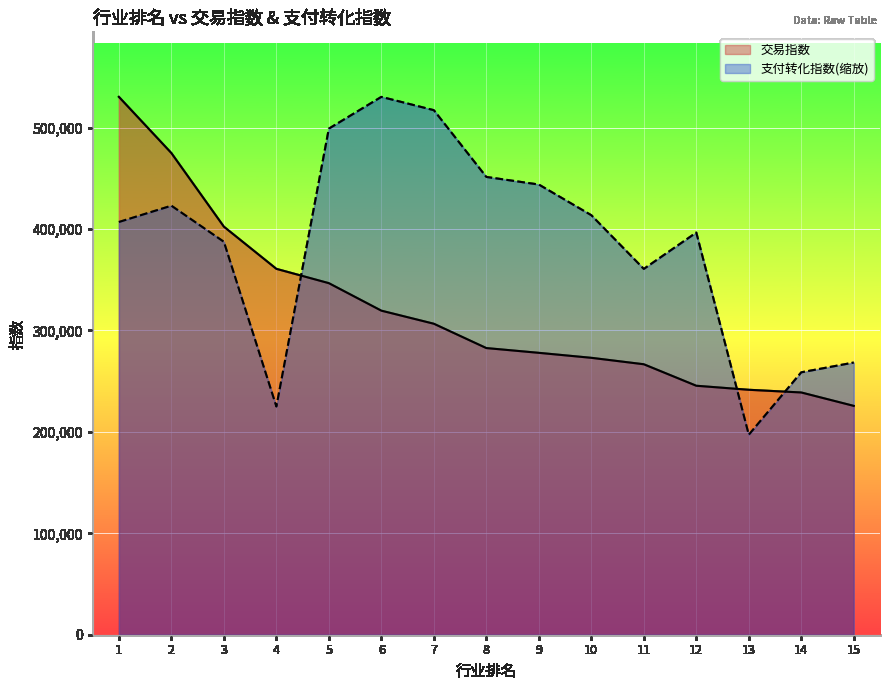

What are all the series names shown in the legend?

交易指数, 支付转化指数(缩放)